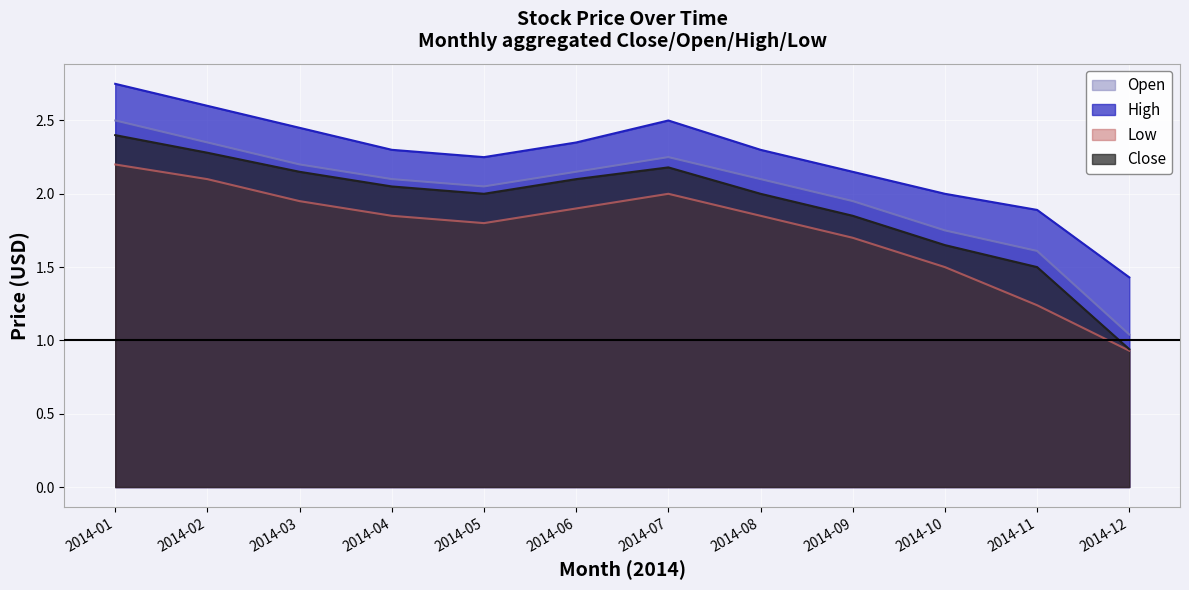

At which label is Close closest to 1?

2014-12